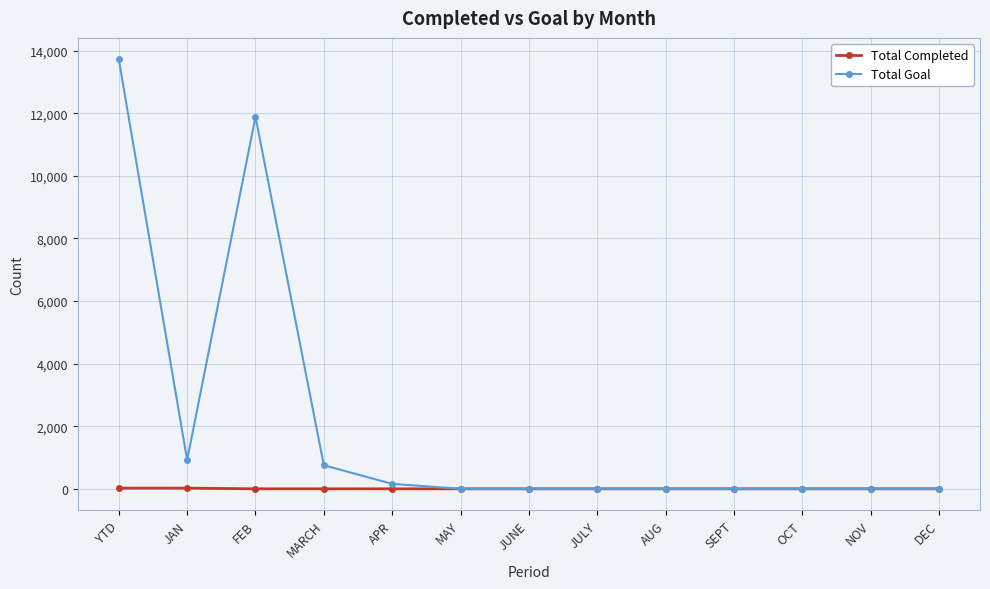

Rank the series by their maximum value, from highest to lowest.

Total Goal, Total Completed